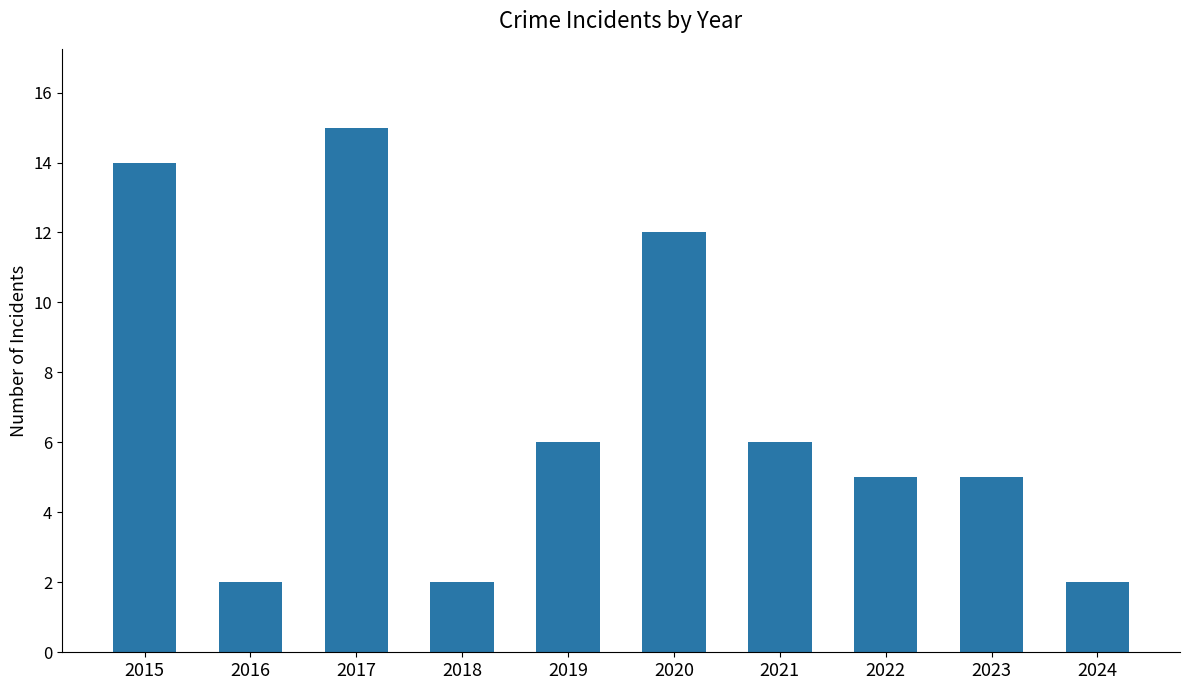

Reading left to right, what are all the values shown in this chart?

14	2	15	2	6	12	6	5	5	2